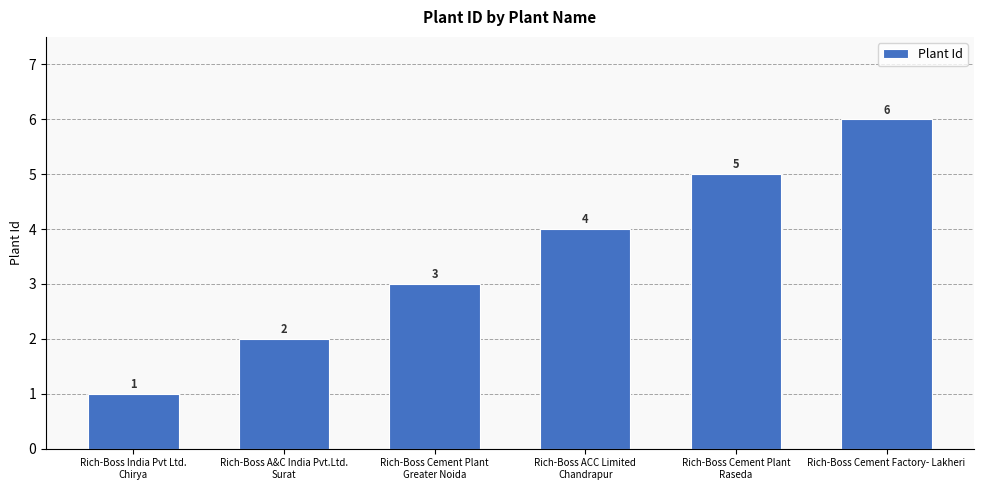

Is it true that the value at Rich-Boss Cement Plant
Greater Noida is 2?

False